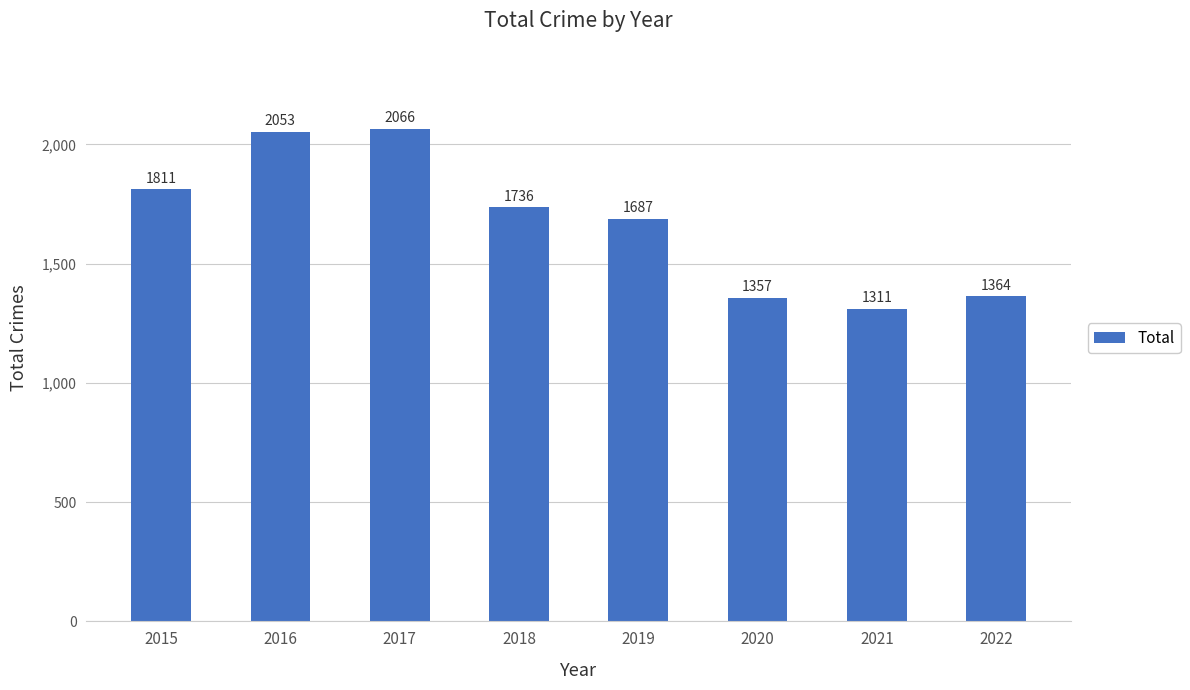

What is the difference between the values at 2015 and 2019?

124